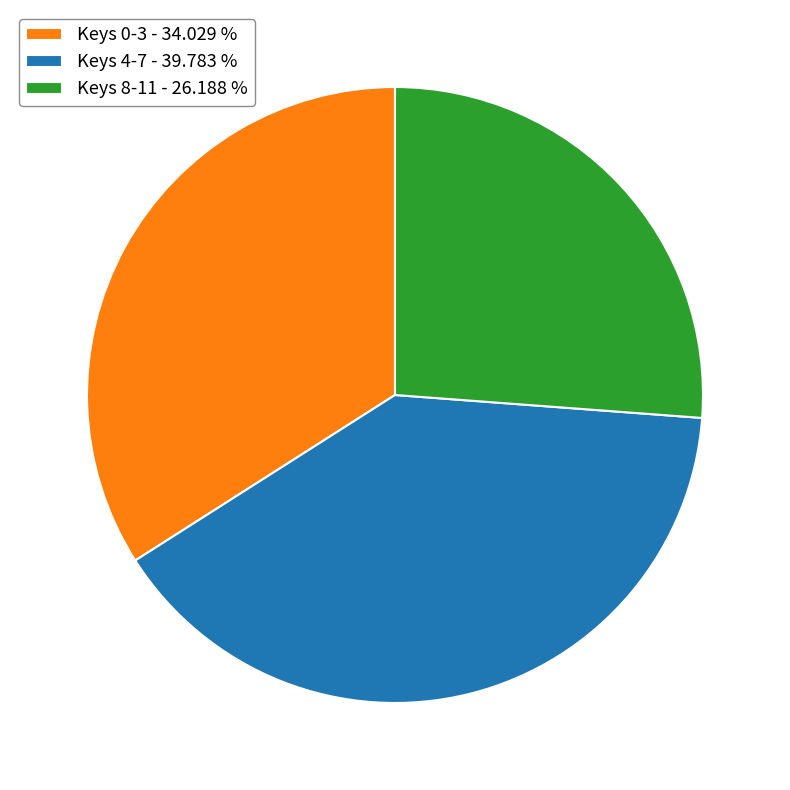

Rank the categories by value from highest to lowest.

Keys 4-7 - 39.783 %, Keys 0-3 - 34.029 %, Keys 8-11 - 26.188 %